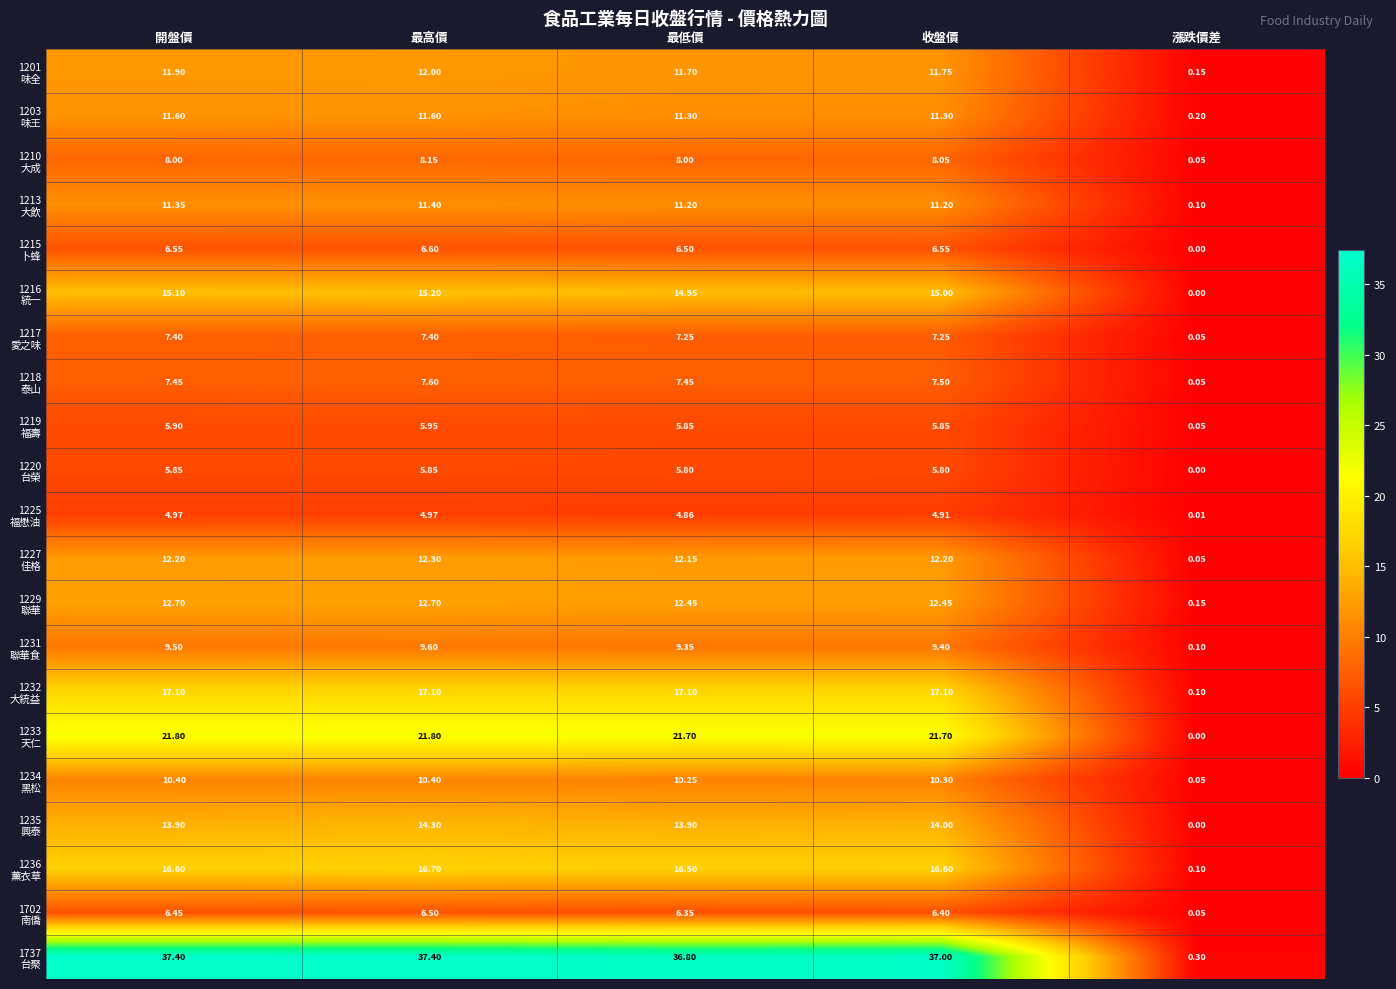

What is the total value across all series at 開盤價?

254.1